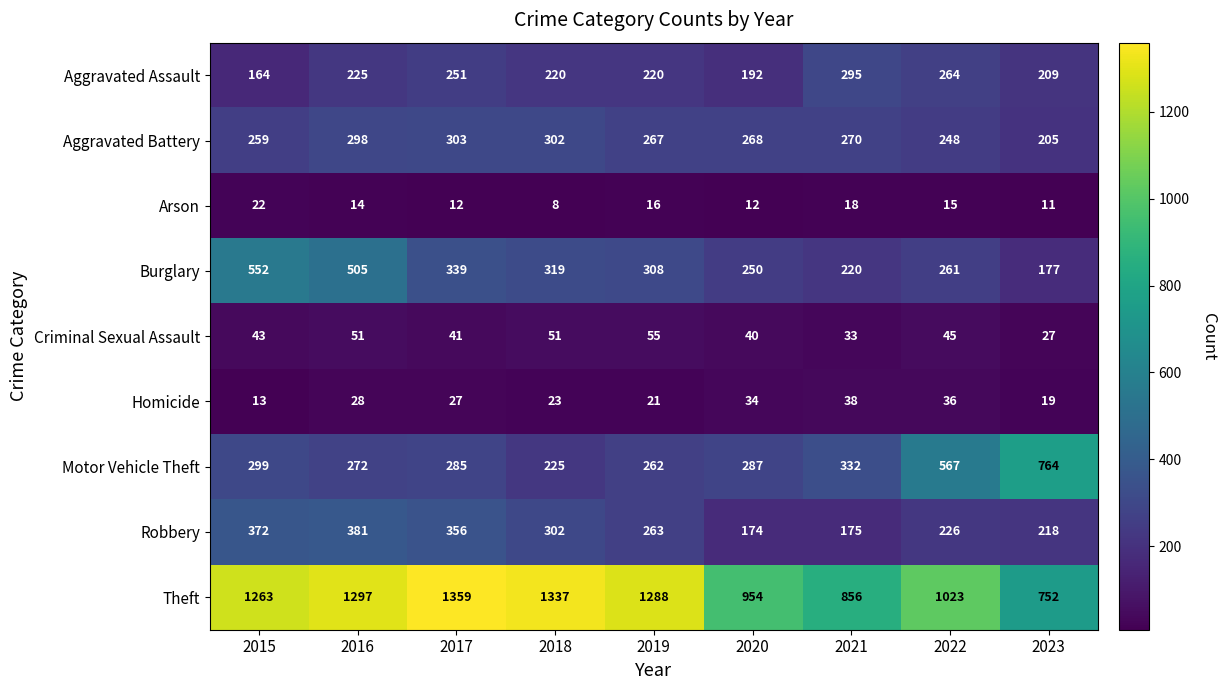

What value does the Theft series have at 2021, to the nearest 10?

860